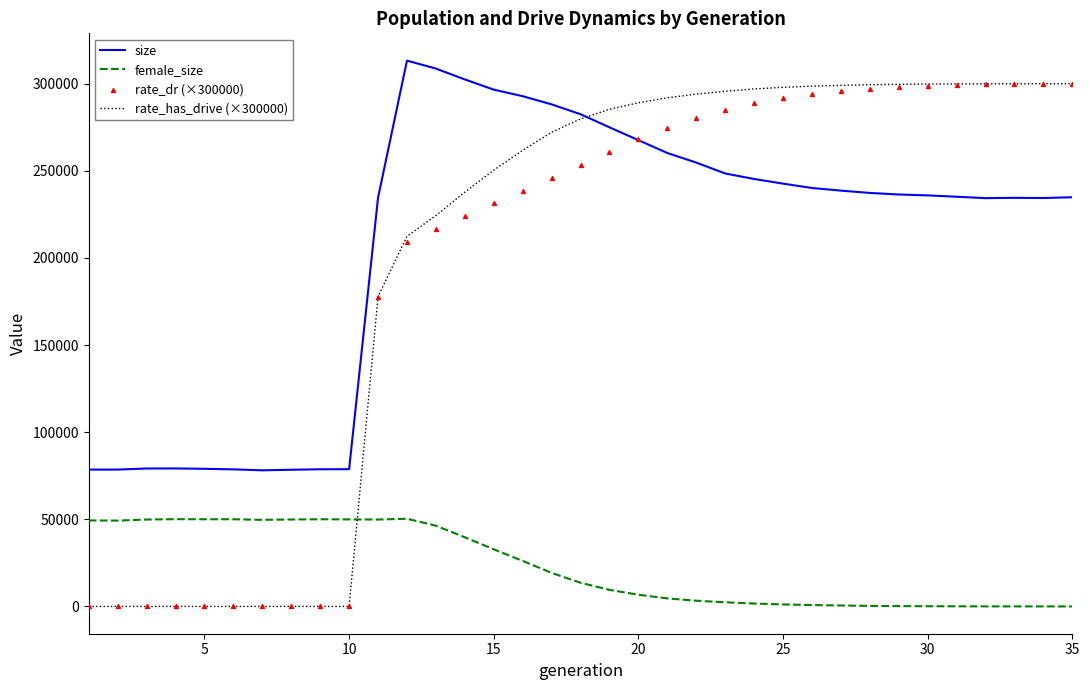

Which series reaches the minimum Y coordinate?

female_size